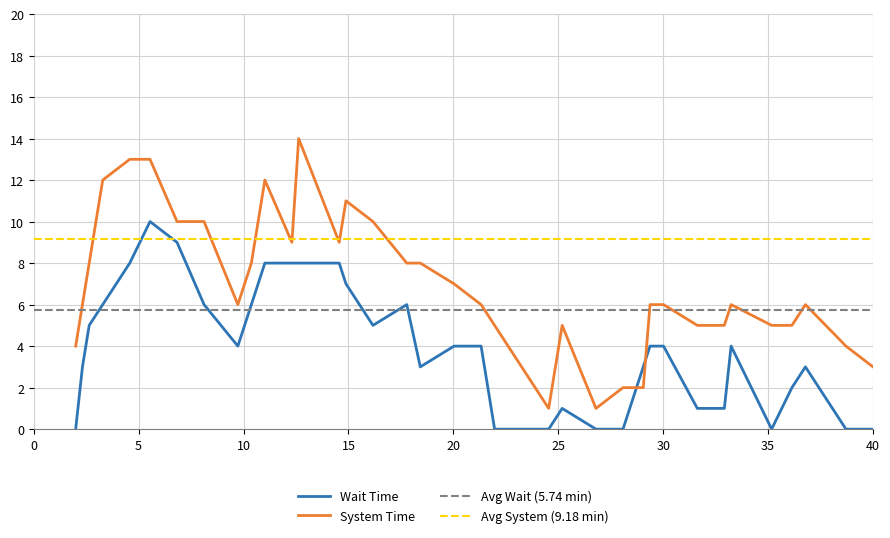

What is the value of the WAIT TIME point at the 31st from the left?

1